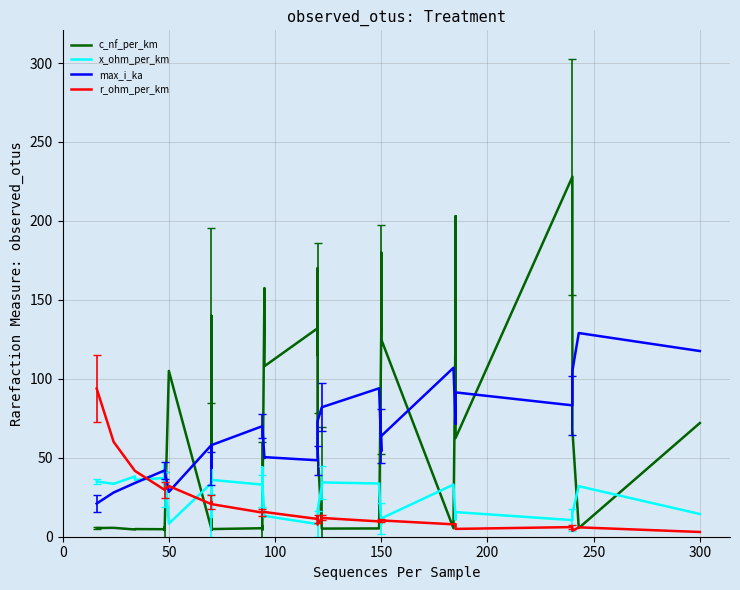

What is the difference between the maximum and minimum values in the c_nf_per_km series?

224.0